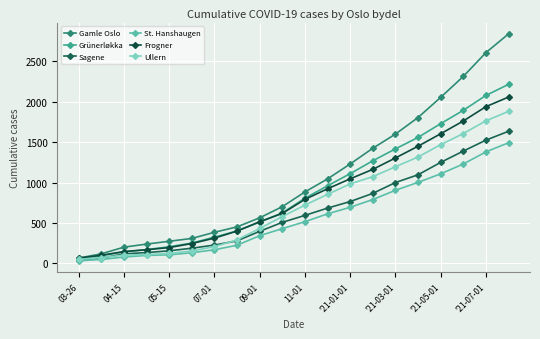

True or false: Frogner and Sagene intersect in this chart.

False